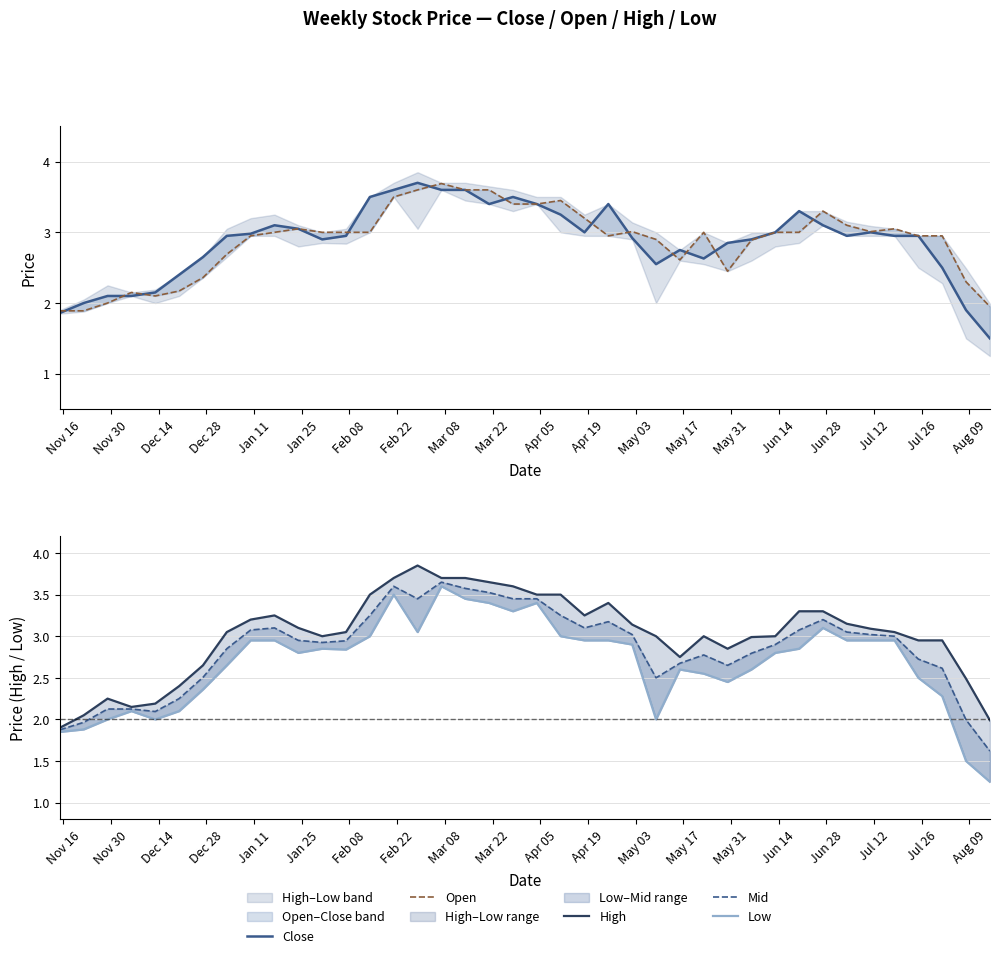

What is the greatest value displayed?

3.9